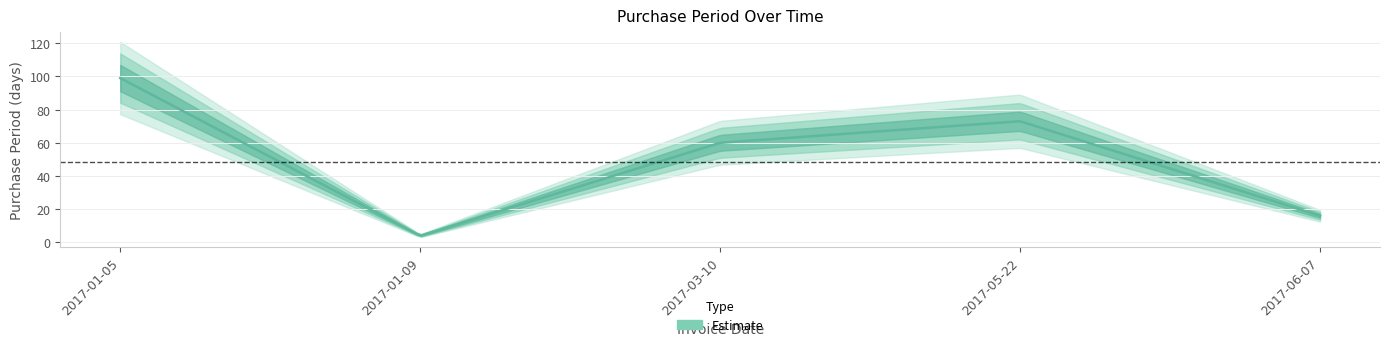

List the labels in order of value, largest first.

2017-01-05, 2017-05-22, 2017-03-10, 2017-06-07, 2017-01-09